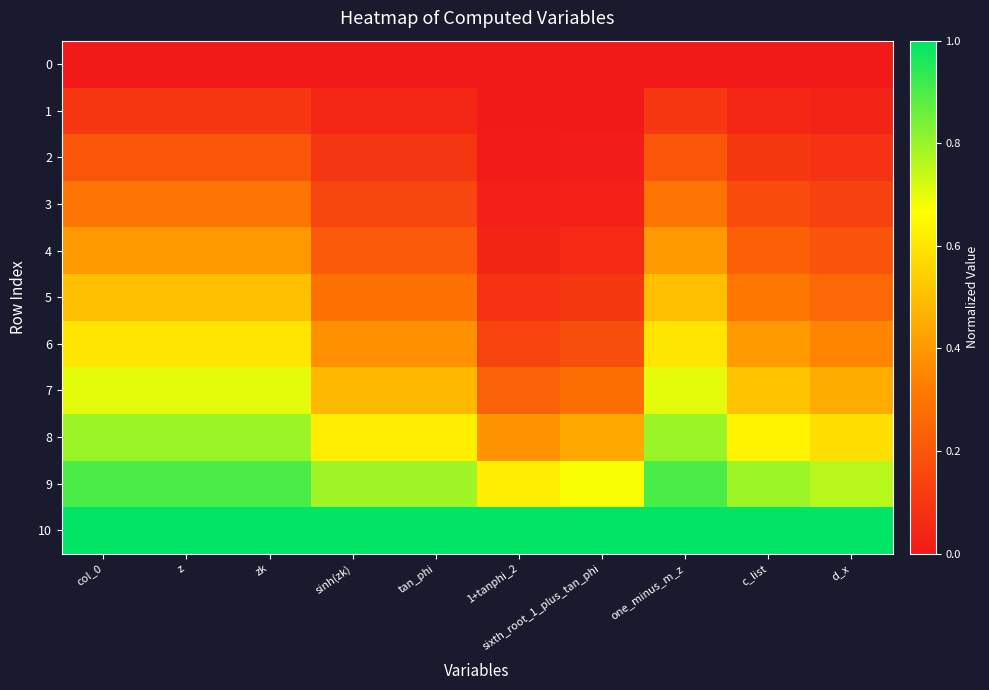

What is the difference between the highest and lowest values at zk?

1.0